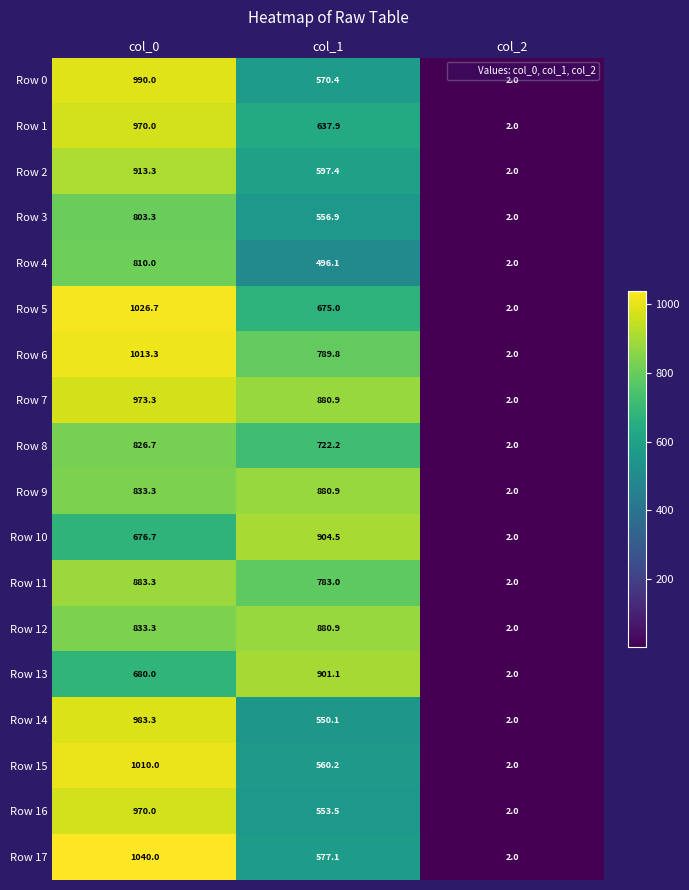

What is the sum of the Row 5 values at col_0 and col_2?

1028.7